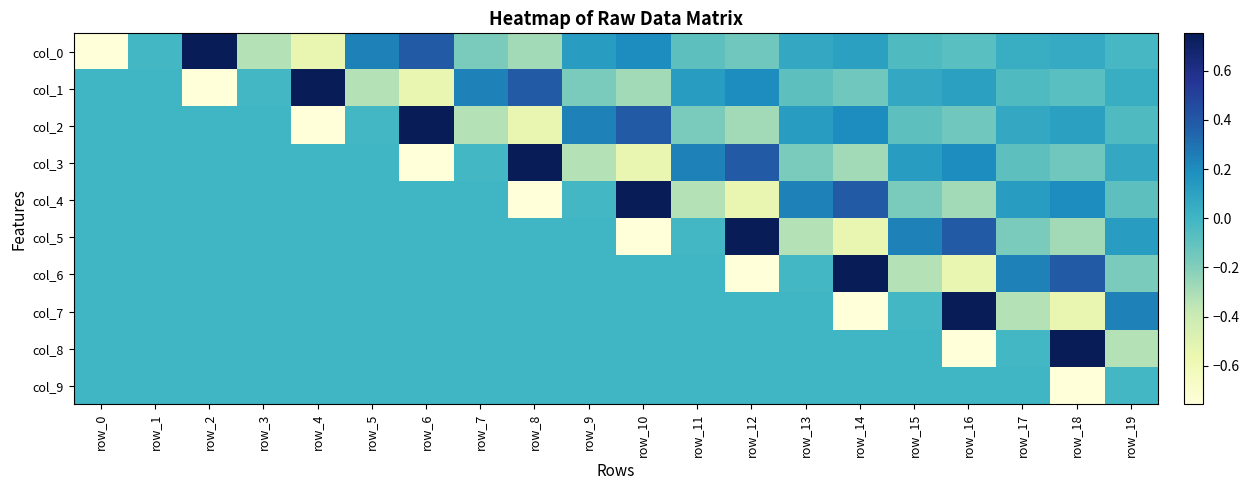

Which category has the lowest value across all series?

row_0